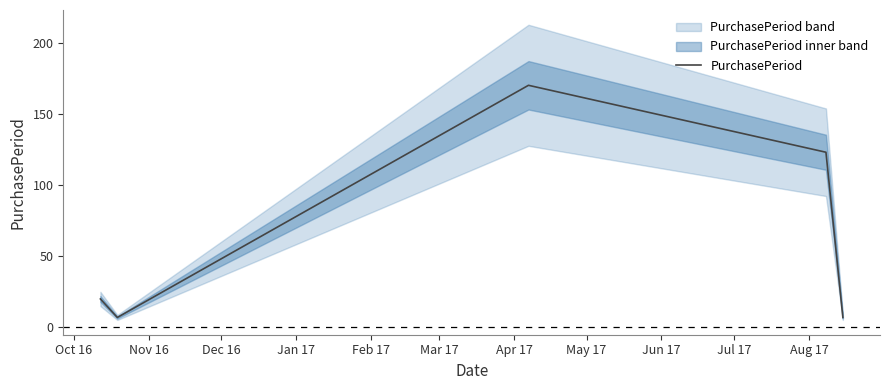

True or false: the data has more than 0 interior local peaks.

True